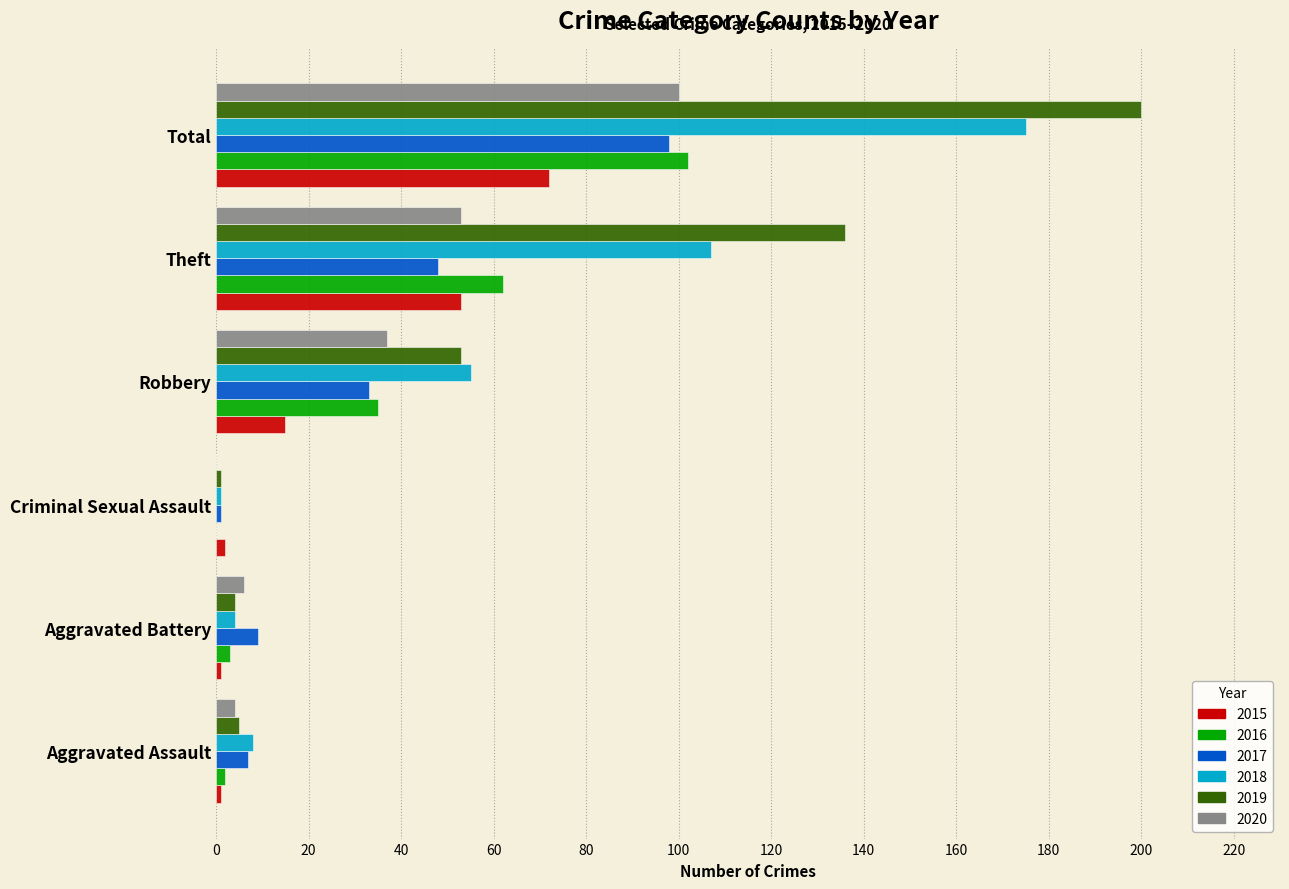

At which category is the sum across all series the highest?

Total